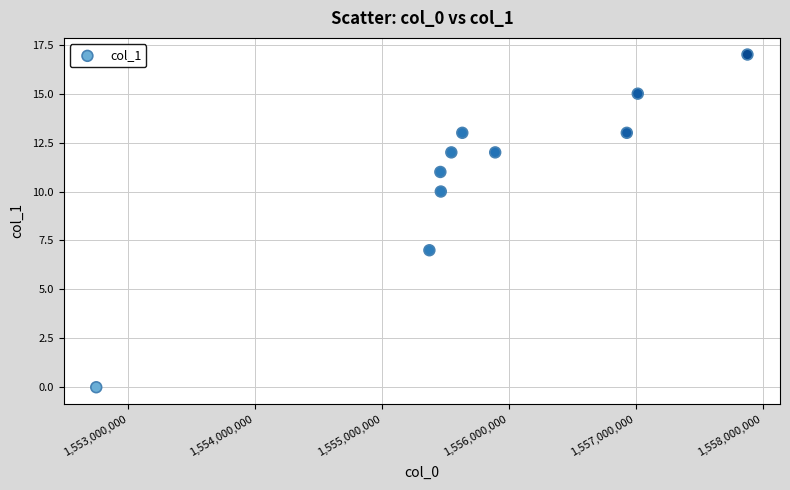

What Y value in the scatter plot is closest to 8?

7